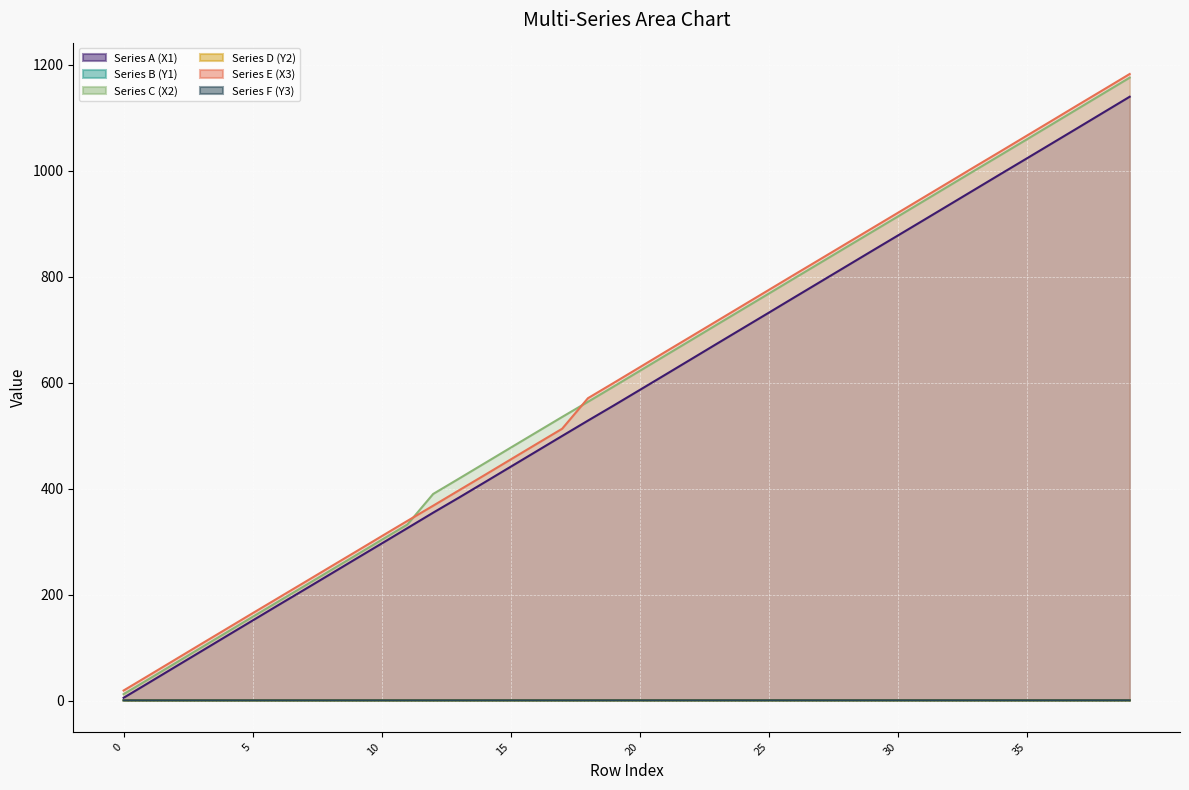

What is the difference between the maximum and minimum values in the Series D (Y2) series?

0.1